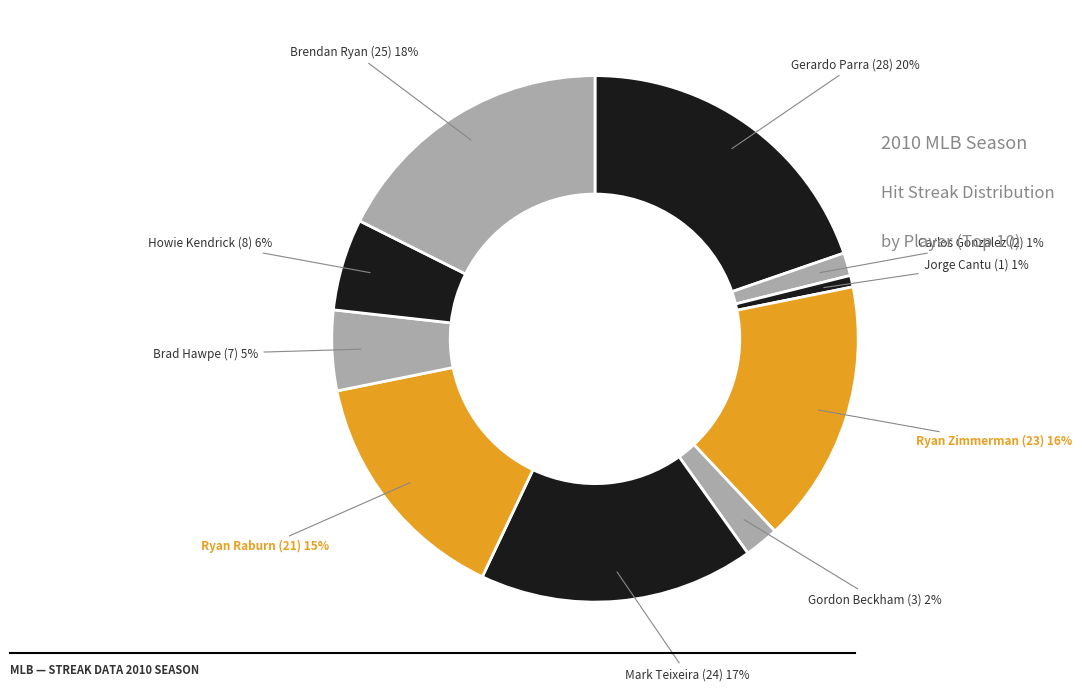

To the nearest percent, what is the combined percentage of Ryan Zimmerman and Brendan Ryan?

34%